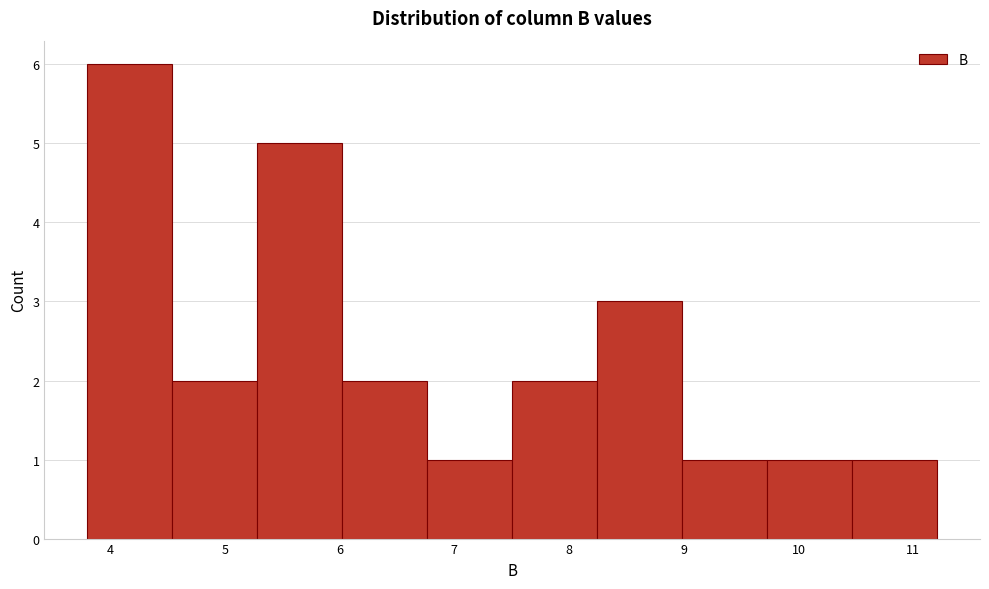

What is the height of the bar covering 6.8 to 7.5 on the x-axis? Neither the bar edges nor the heights are printed on the chart, so give them approximately, as read against the axes.

1